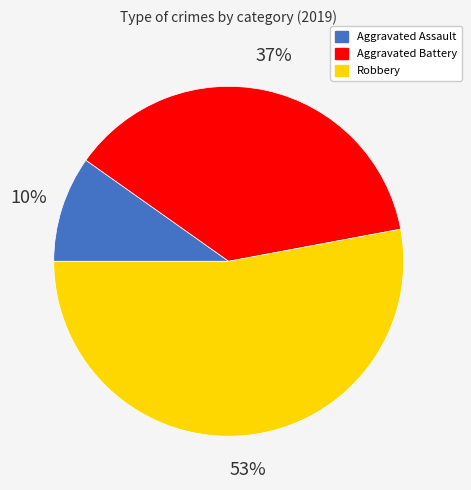

Which slice represents more than half of the pie?

Robbery